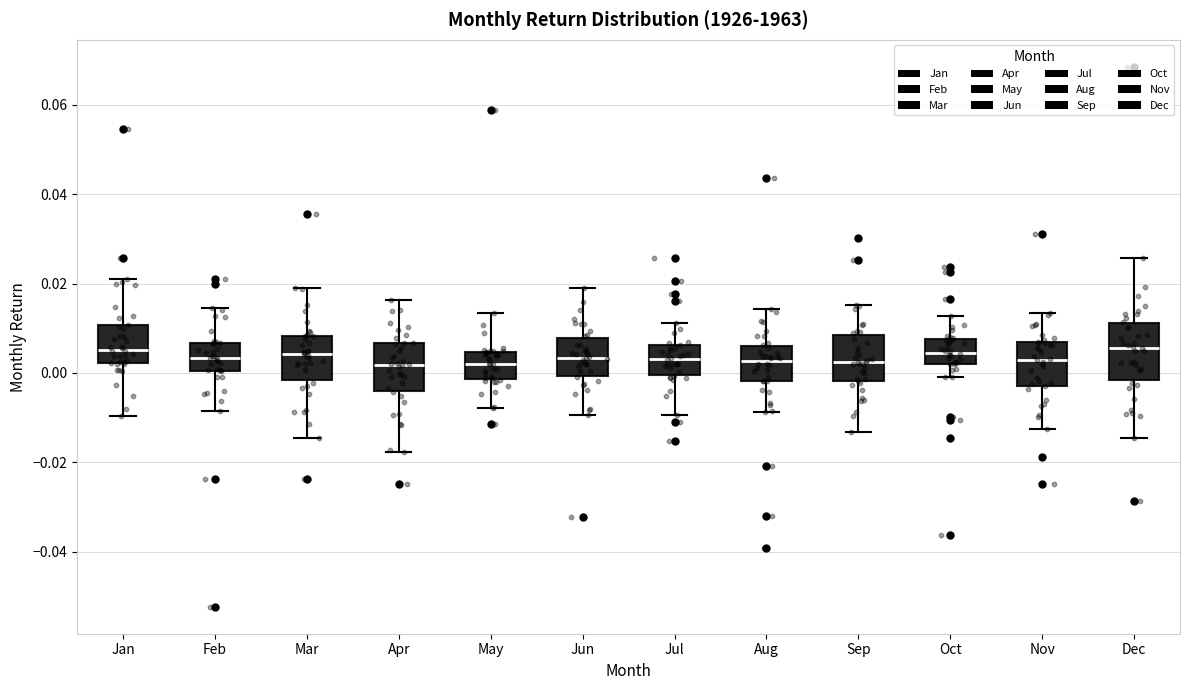

Where is the lower edge of the box for Jun on the y-axis? The values are not printed on the chart, so give them approximately, as read against the axis.

0.000